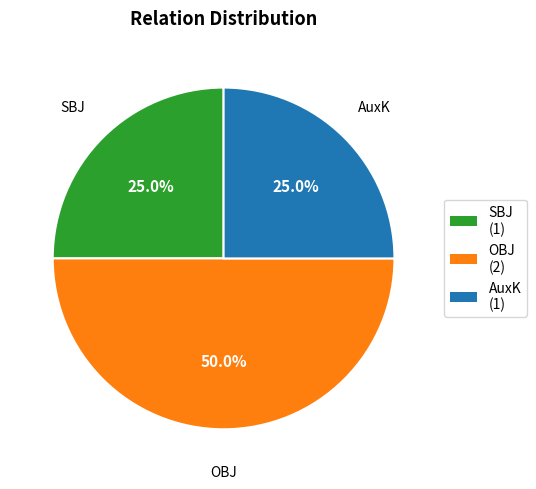

Which has a higher value, OBJ or SBJ?

OBJ